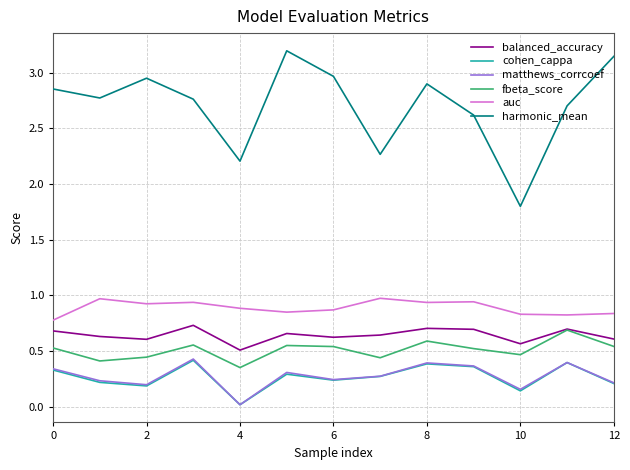

What is the maximum value for harmonic_mean?

3.2